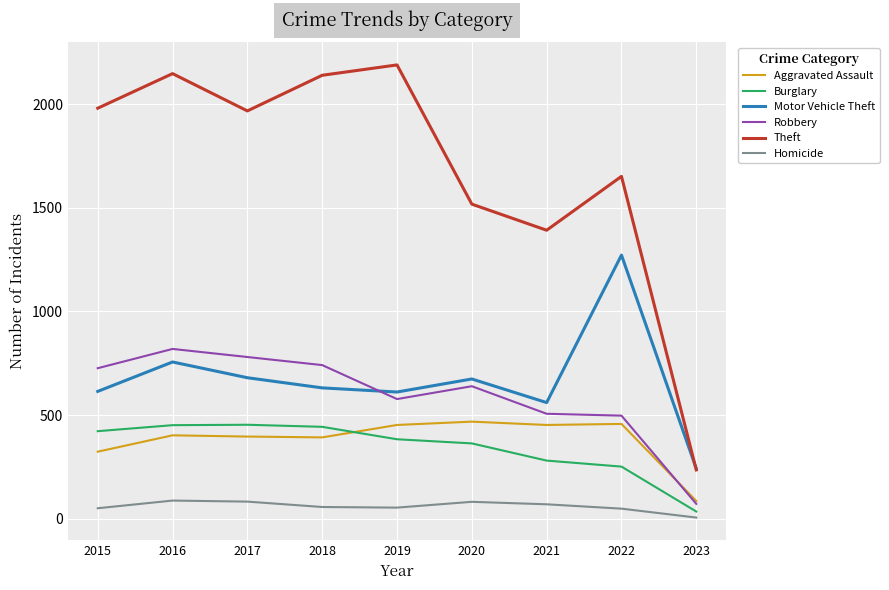

Does the chart have visible grid lines?

Yes